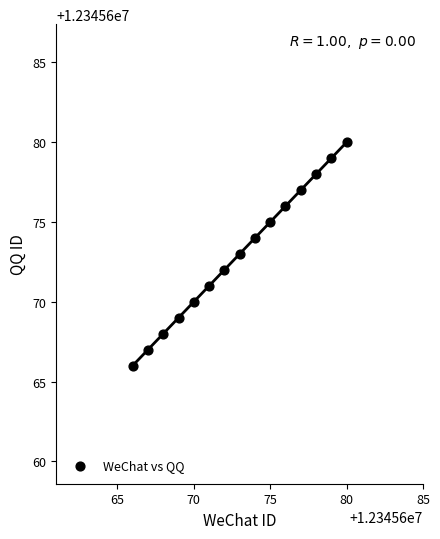

What is the range of X values (max minus min)?

14